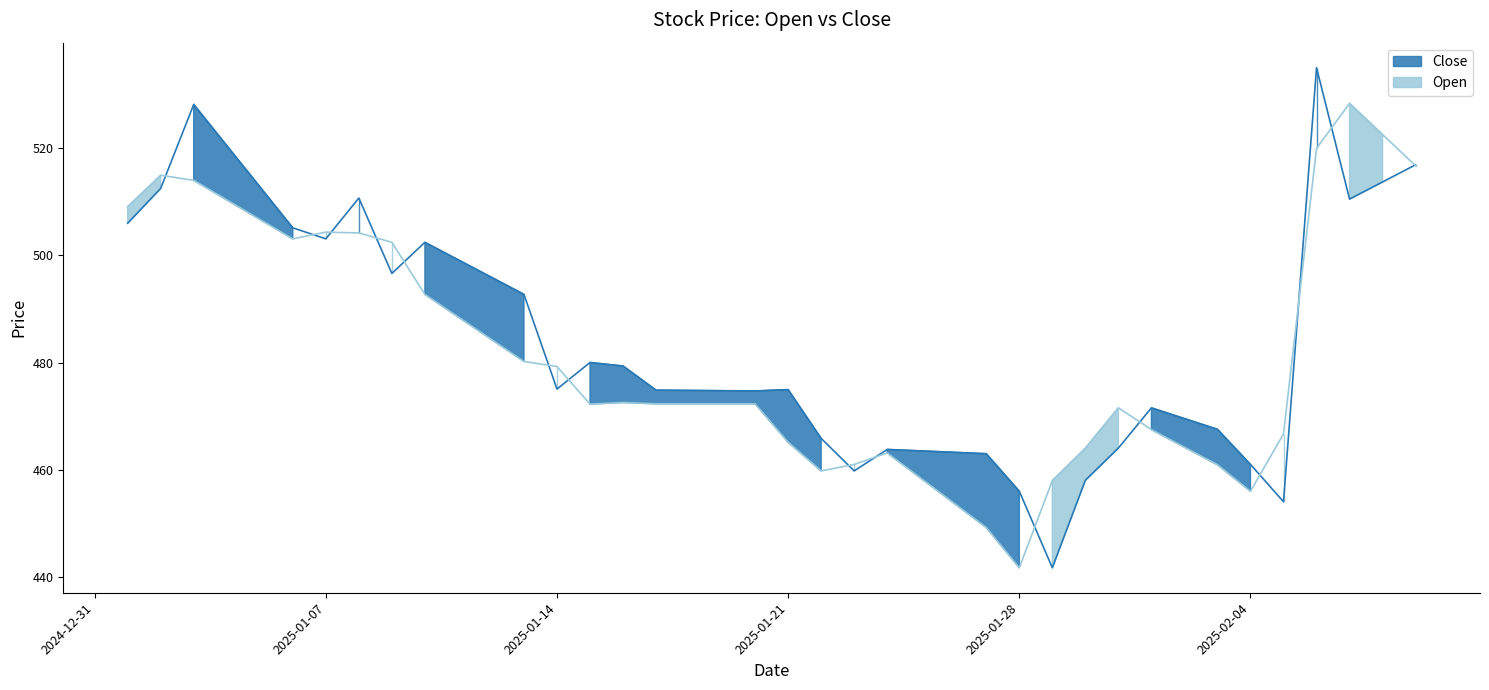

How many values in the Open series are below 472?

16